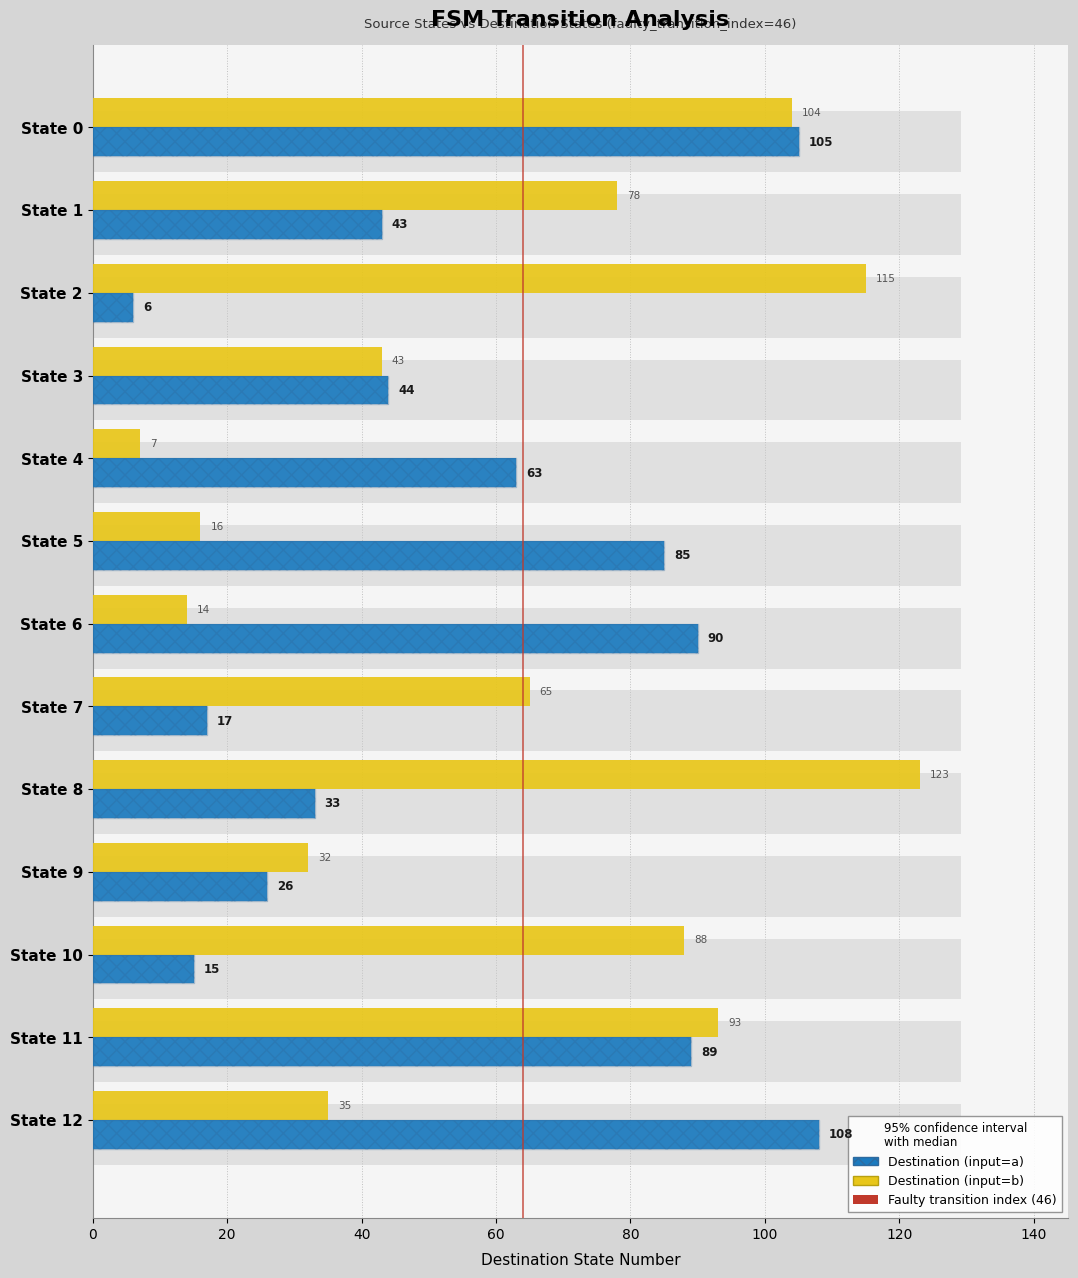

Which series has the largest range (max minus min)?

Destination State (input=b)